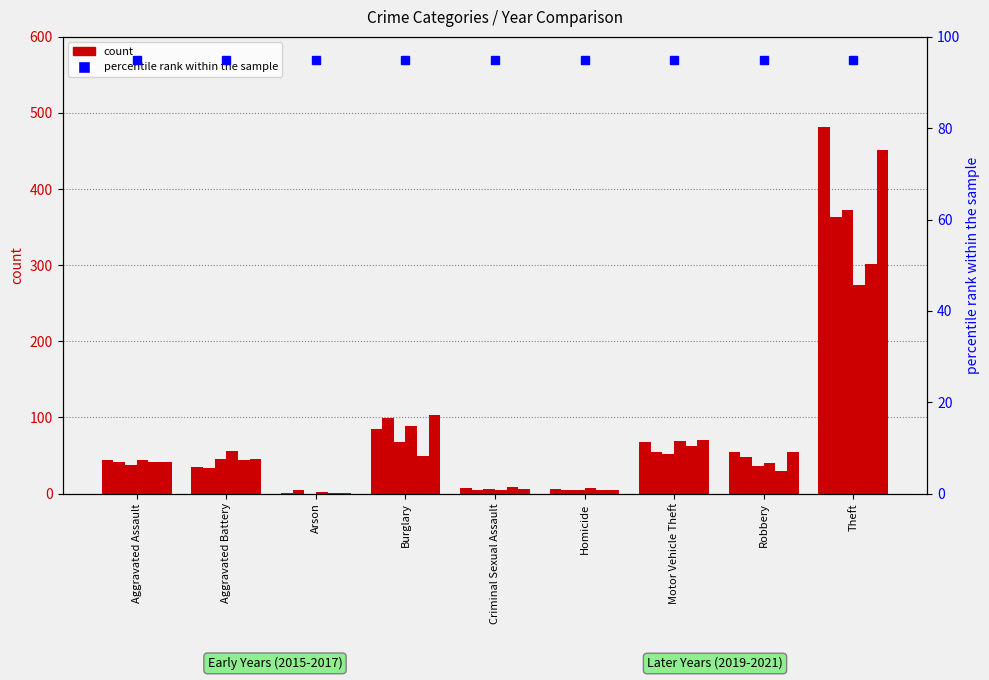

What is the total value across all series at Criminal Sexual Assault?

35